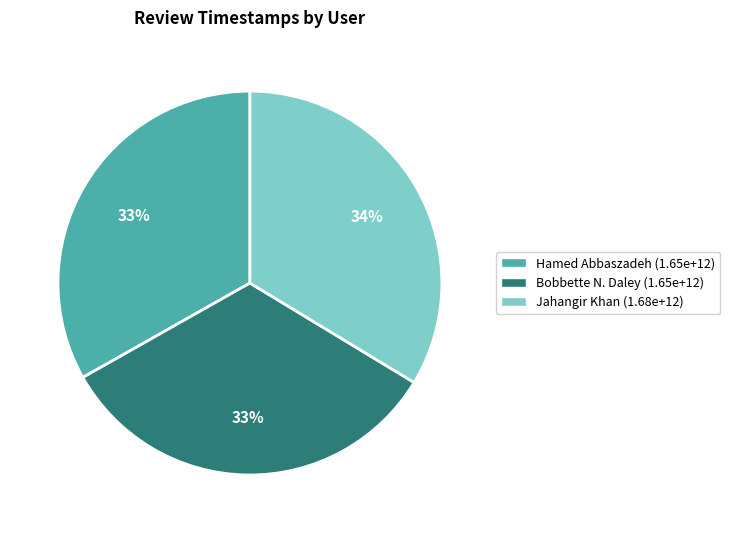

How many segments does this pie chart have?

3